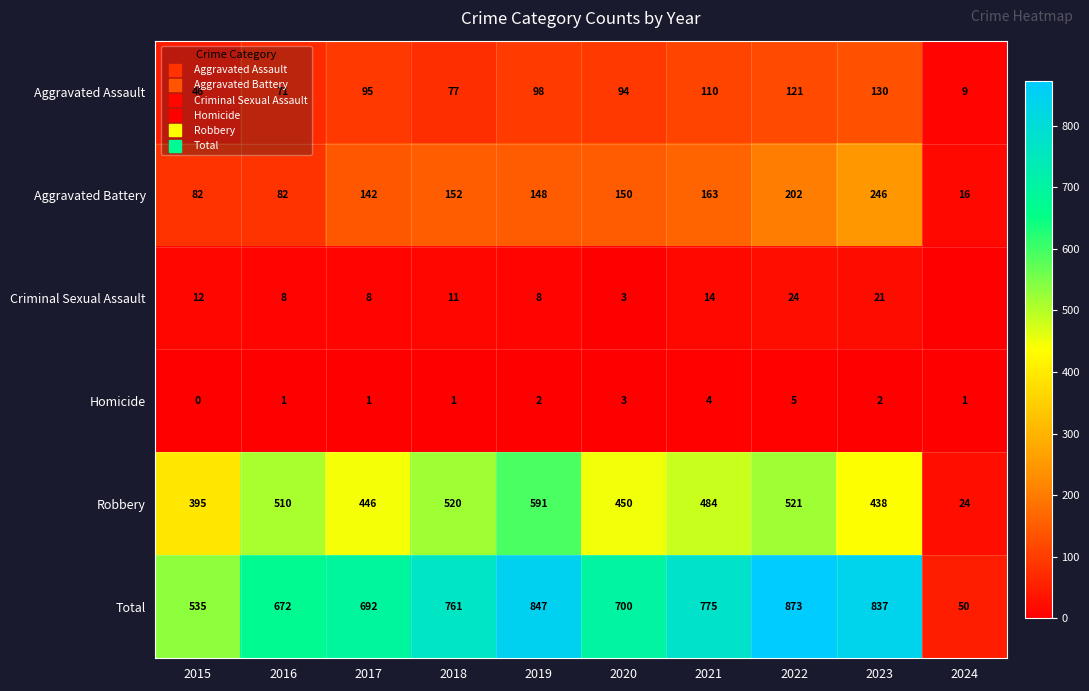

What is the approximate value of Criminal Sexual Assault at 2021?

14